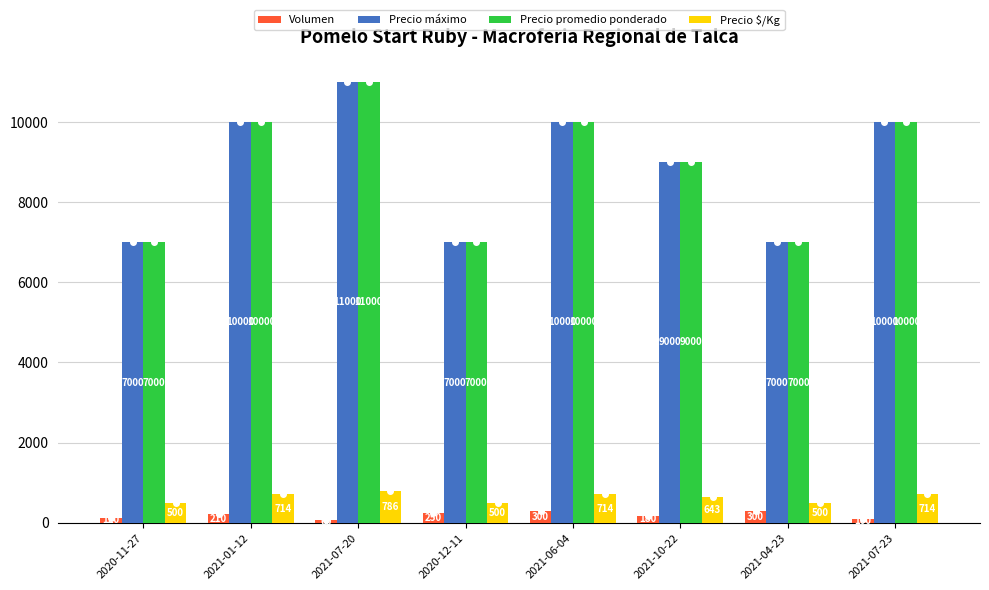

Reading left to right, extract all data points from this chart.

Volumen: 2020-11-27=120	2021-01-12=210	2021-07-20=60	2020-12-11=250	2021-06-04=300	2021-10-22=180	2021-04-23=300	2021-07-23=100
Precio máximo: 2020-11-27=7000	2021-01-12=10000	2021-07-20=11000	2020-12-11=7000	2021-06-04=10000	2021-10-22=9000	2021-04-23=7000	2021-07-23=10000
Precio promedio ponderado: 2020-11-27=7000	2021-01-12=10000	2021-07-20=11000	2020-12-11=7000	2021-06-04=10000	2021-10-22=9000	2021-04-23=7000	2021-07-23=10000
Precio $/Kg: 2020-11-27=500	2021-01-12=714	2021-07-20=786	2020-12-11=500	2021-06-04=714	2021-10-22=643	2021-04-23=500	2021-07-23=714